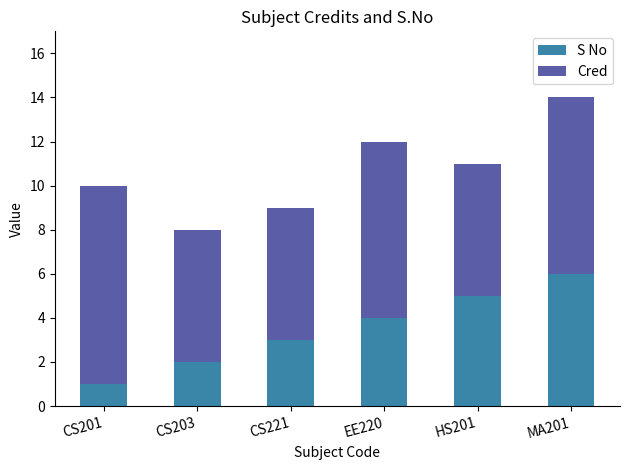

Rank the categories by S No value from lowest to highest.

CS201, CS203, CS221, EE220, HS201, MA201